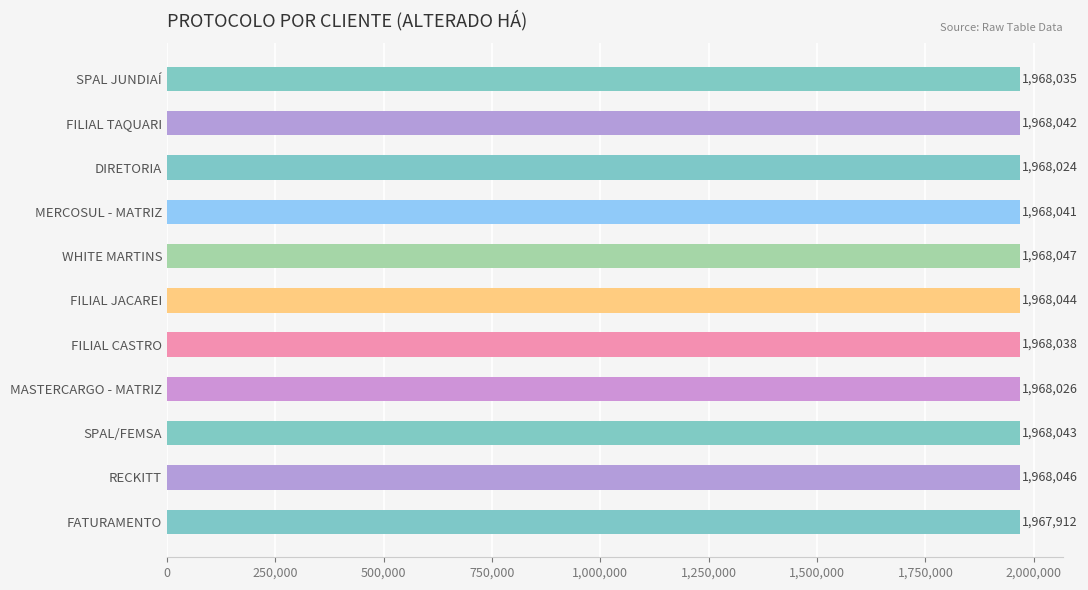

Which has a higher value, SPAL/FEMSA or FILIAL TAQUARI?

SPAL/FEMSA